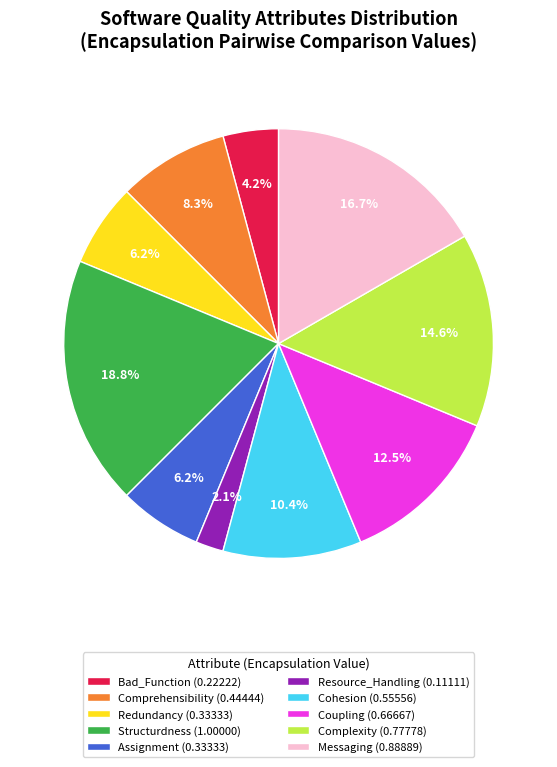

What is the ratio of the value at Coupling (0.66667) to the value at Comprehensibility (0.44444)?

1.5